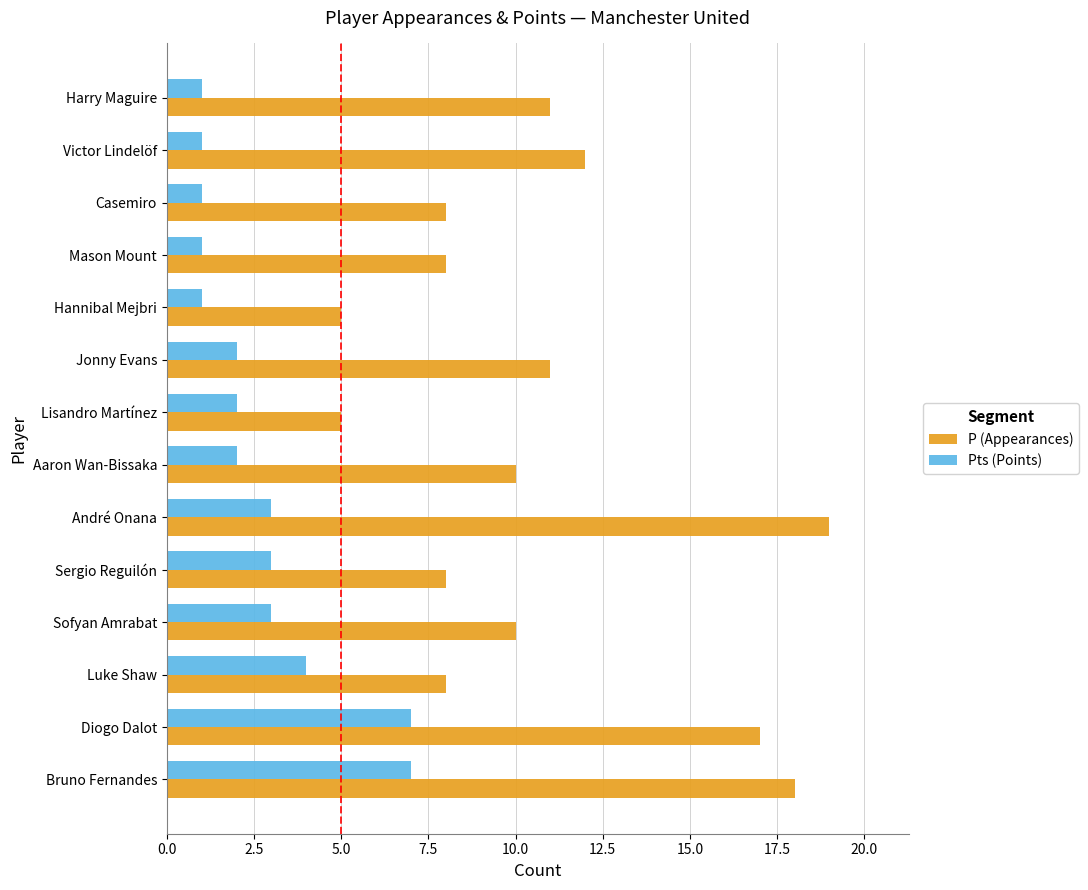

At how many categories does at least one series exceed 14?

3